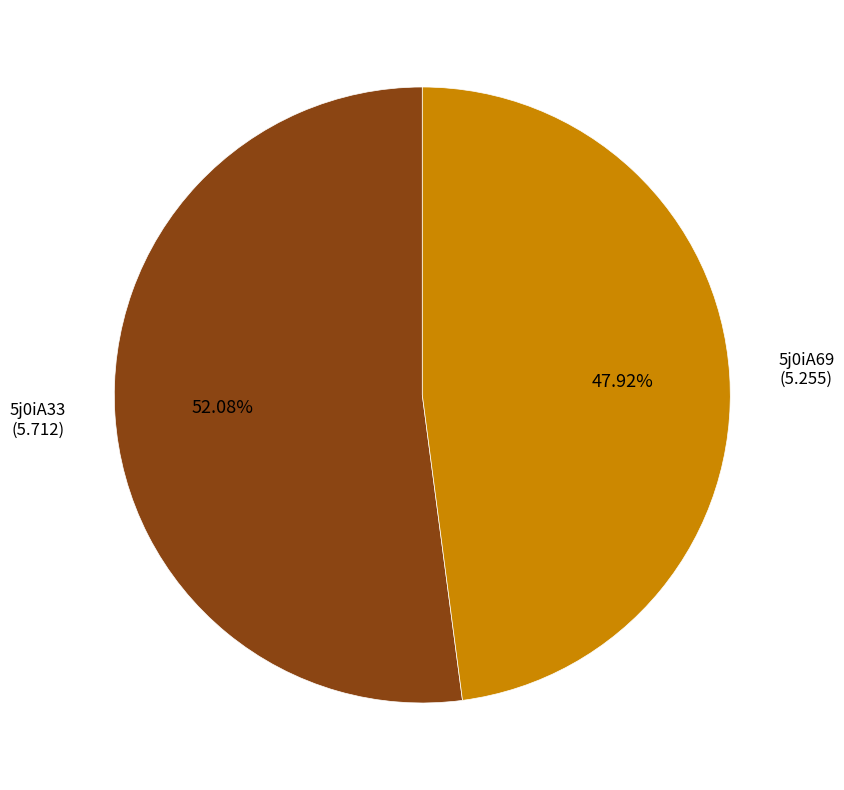

Is there a majority slice in this chart?

Yes